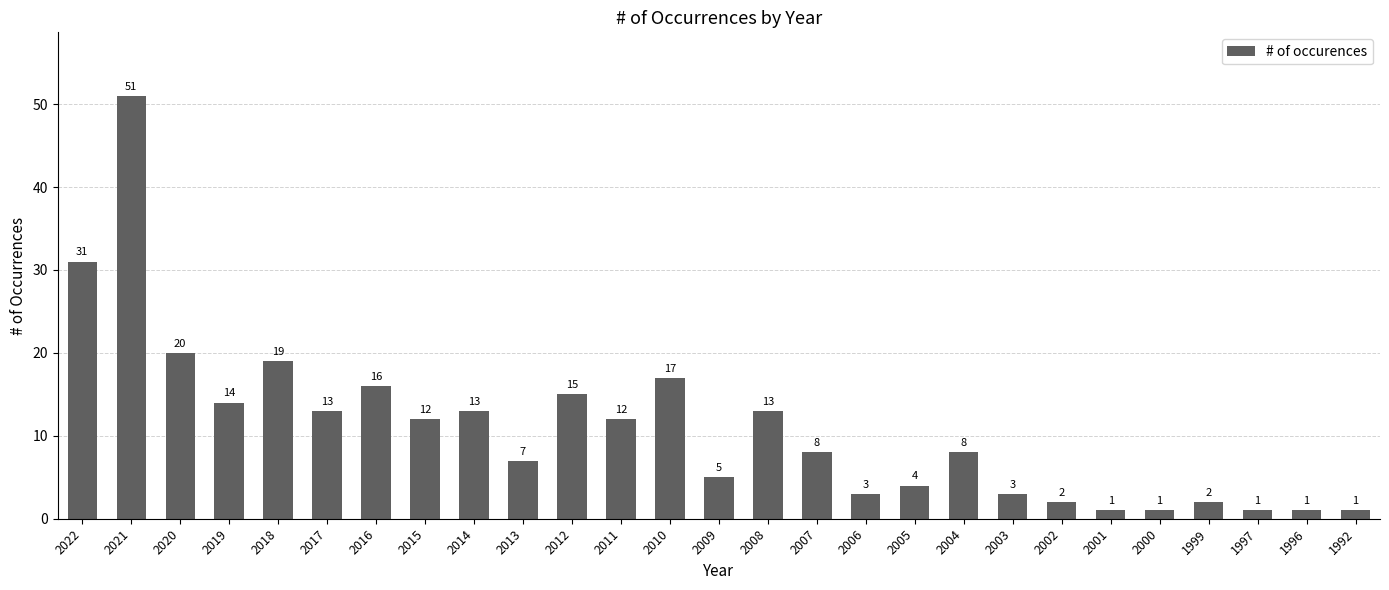

Reading right to left, what are all the values shown in this chart?

1	1	1	2	1	1	2	3	8	4	3	8	13	5	17	12	15	7	13	12	16	13	19	14	20	51	31